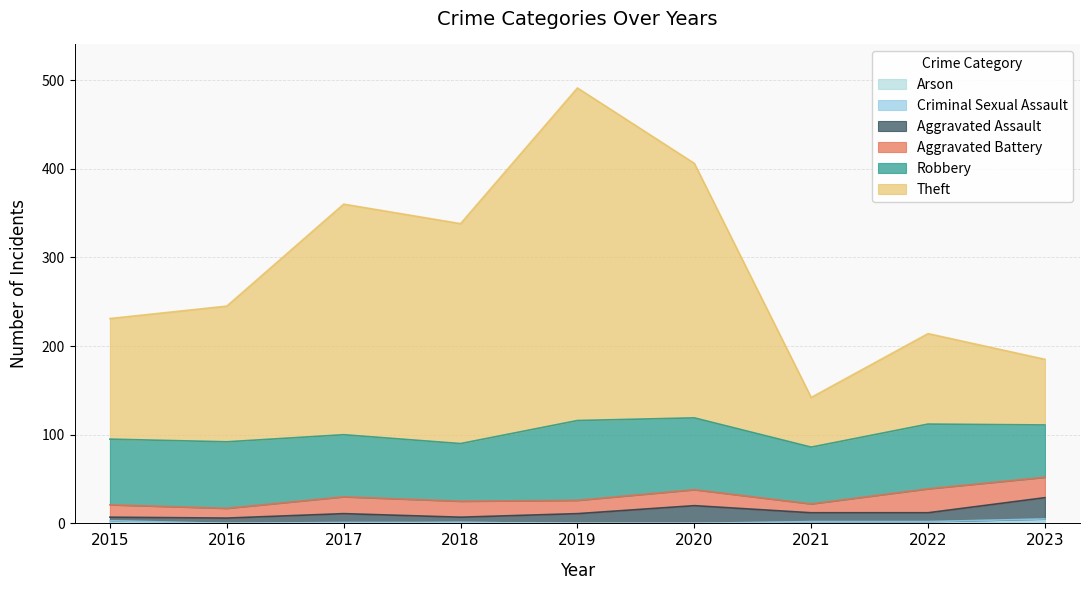

Reading left to right, what are all the values shown in this chart?

Robbery: 2015=74	2016=75	2017=70	2018=65	2019=90	2020=81	2021=64	2022=73	2023=59
Theft: 2015=136	2016=153	2017=260	2018=248	2019=375	2020=287	2021=56	2022=102	2023=74
Aggravated Battery: 2015=14	2016=11	2017=19	2018=18	2019=15	2020=18	2021=10	2022=27	2023=23
Aggravated Assault: 2015=4	2016=6	2017=10	2018=6	2019=11	2020=20	2021=10	2022=10	2023=24
Criminal Sexual Assault: 2015=2	2016=0	2017=1	2018=0	2019=0	2020=0	2021=2	2022=2	2023=4
Arson: 2015=1	2016=0	2017=0	2018=1	2019=0	2020=0	2021=0	2022=0	2023=1